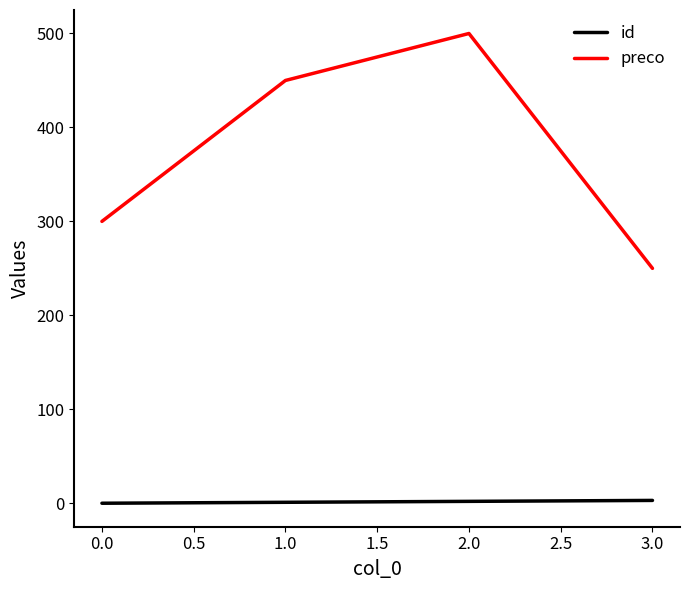

Which series has the largest total across all categories?

preco